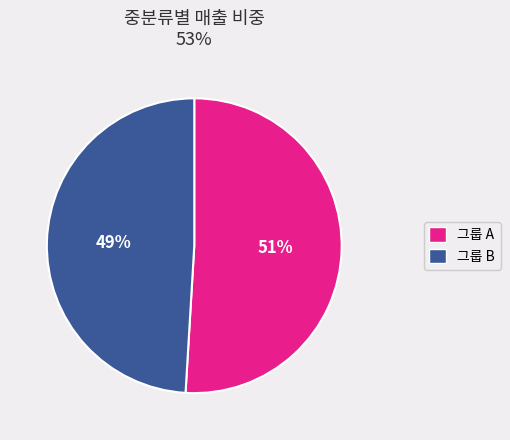

To the nearest percent, what is the average slice percentage?

50%